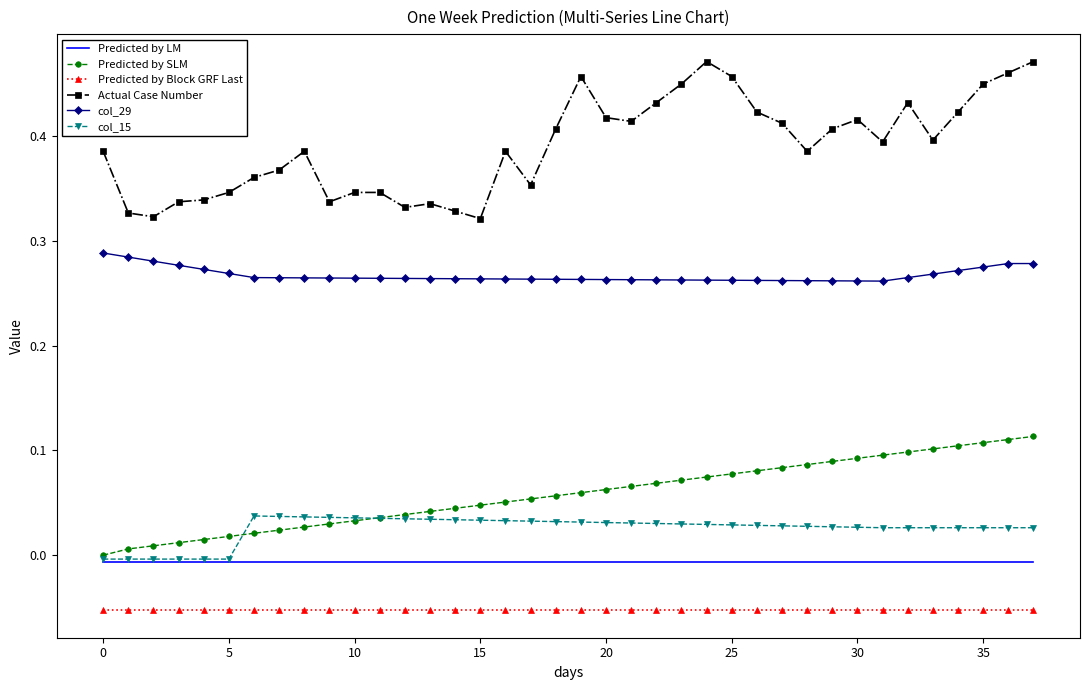

True or false: col_29 and Predicted by LM cross at least once.

False